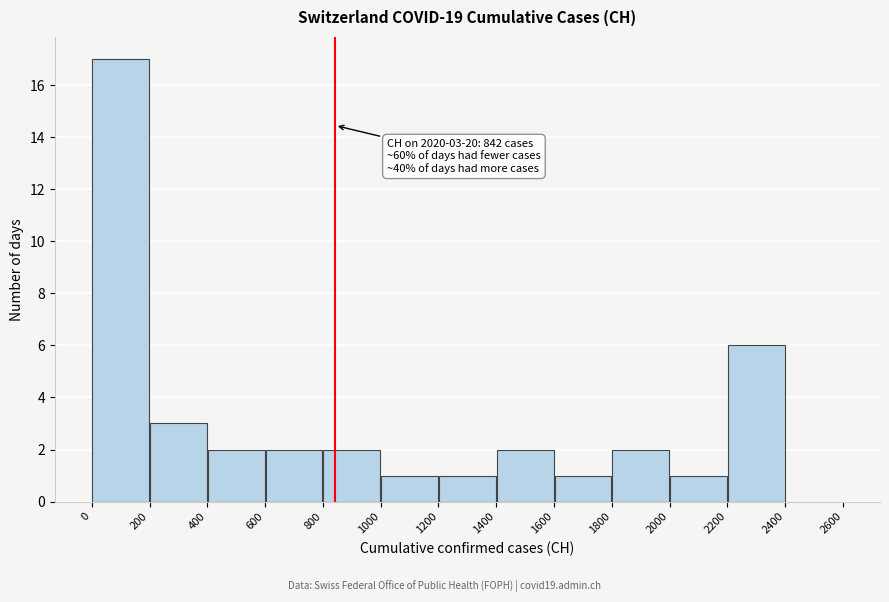

Over which range of the x-axis is the bar tallest?

0 to 200